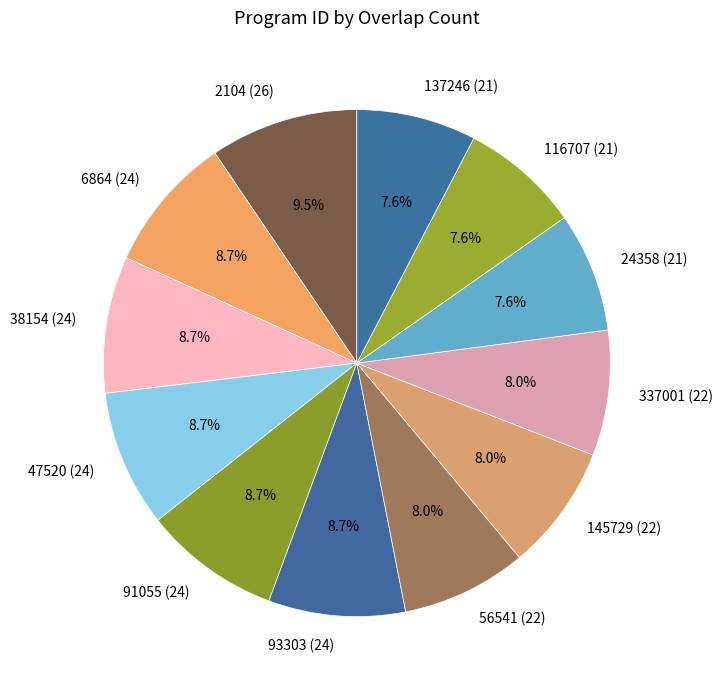

What percentage is the 91055 (24) slice, to the nearest percent?

9%